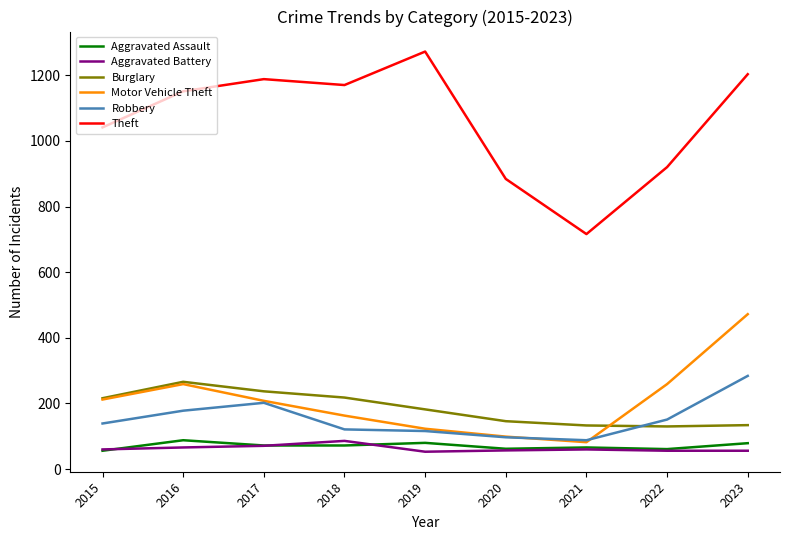

What is the minimum value shown in the chart?

53